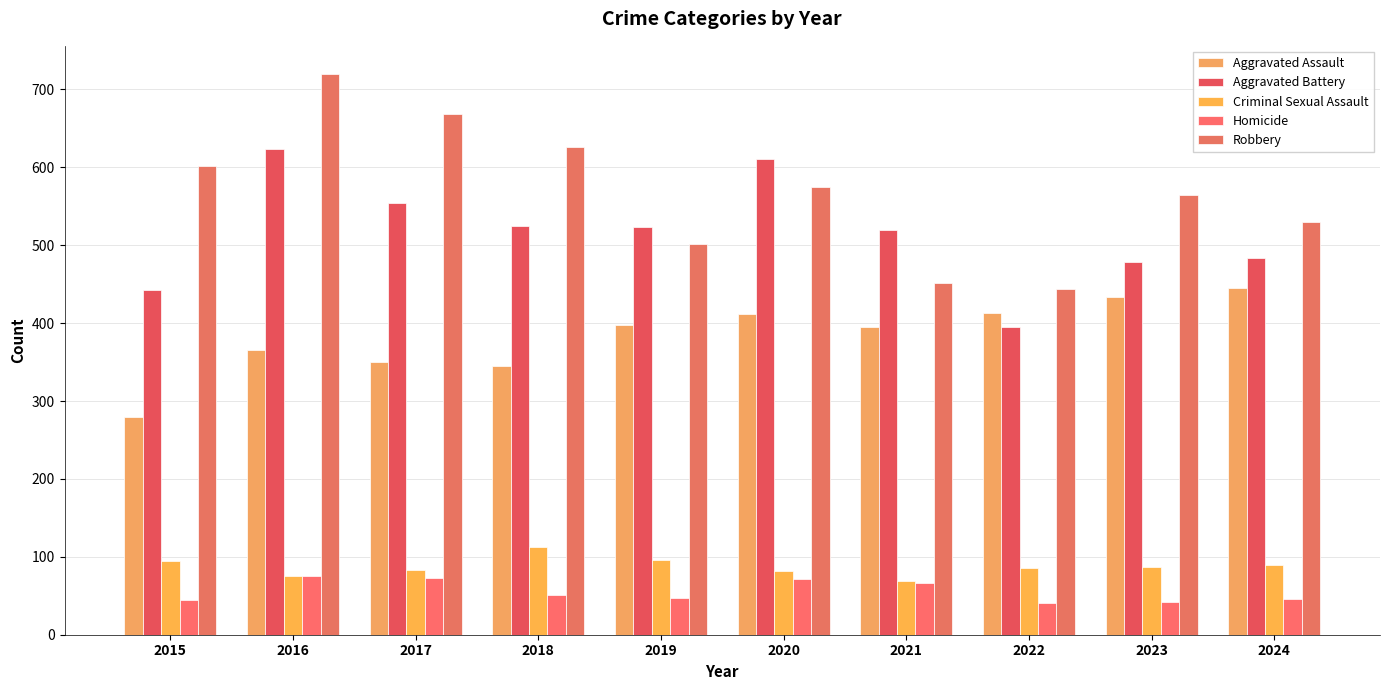

Reading right to left, list all the values displayed in this chart.

Aggravated Assault: 2024=445	2023=433	2022=413	2021=395	2020=412	2019=398	2018=345	2017=350	2016=366	2015=280
Aggravated Battery: 2024=484	2023=479	2022=395	2021=520	2020=611	2019=524	2018=525	2017=554	2016=624	2015=443
Criminal Sexual Assault: 2024=90	2023=87	2022=86	2021=69	2020=82	2019=96	2018=112	2017=83	2016=75	2015=95
Homicide: 2024=46	2023=42	2022=41	2021=66	2020=71	2019=47	2018=51	2017=73	2016=75	2015=44
Robbery: 2024=530	2023=564	2022=444	2021=451	2020=575	2019=501	2018=626	2017=668	2016=720	2015=602